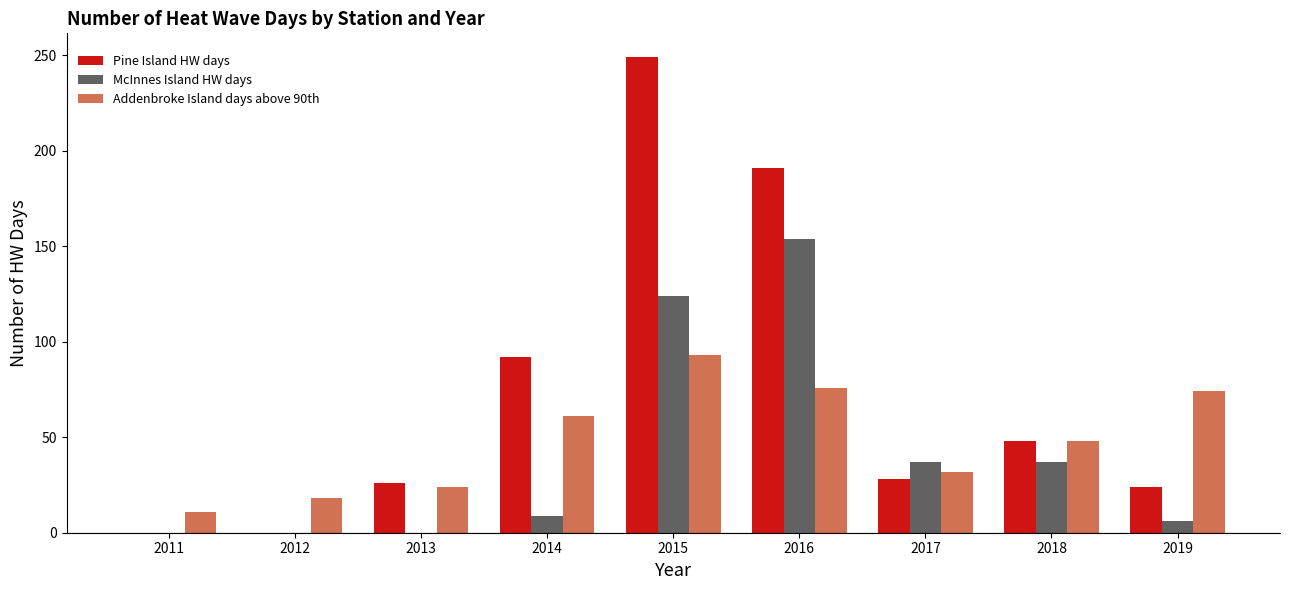

Which series changed the most between 2016 and 2018?

Pine Island HW days